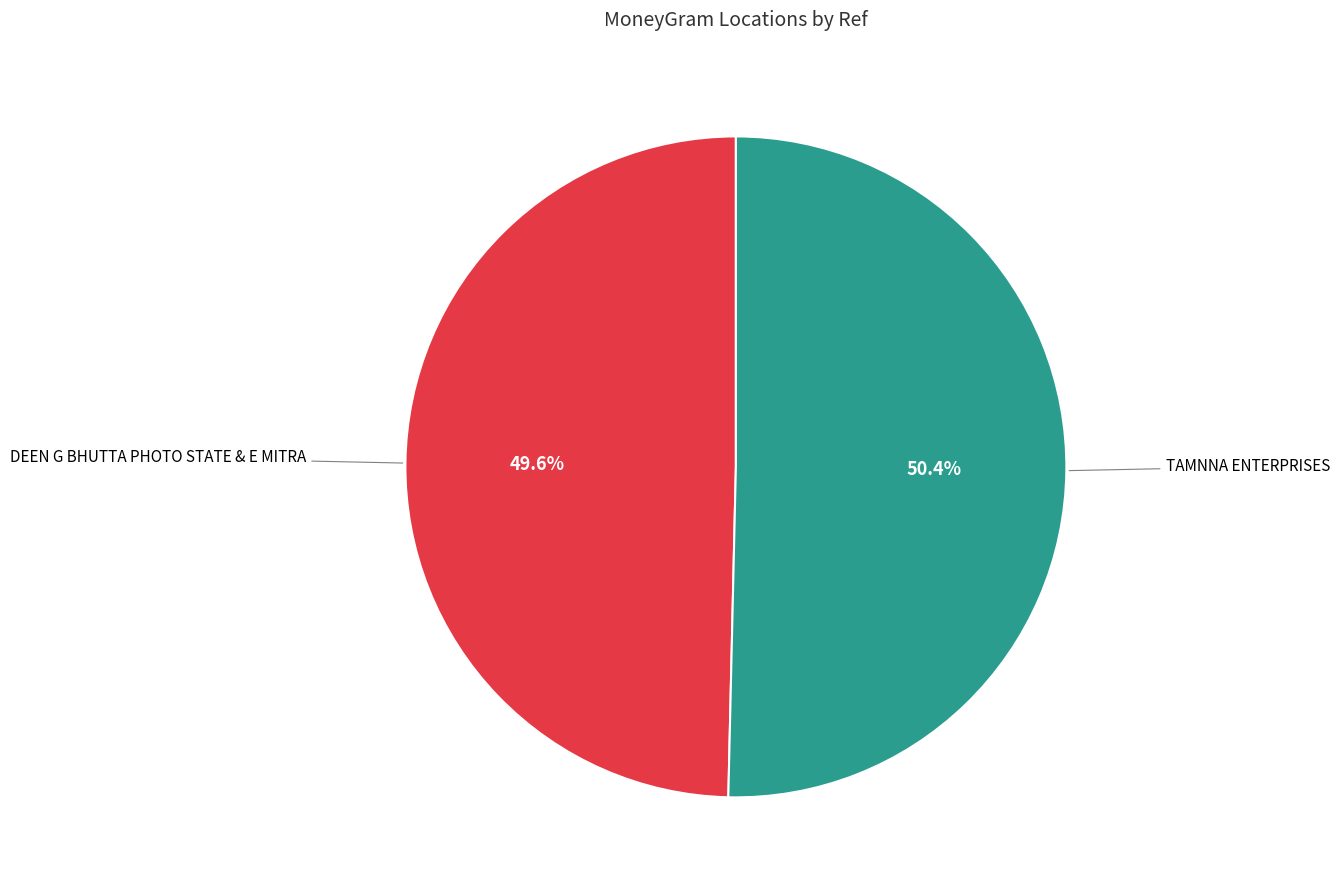

Is there a majority slice in this chart?

Yes